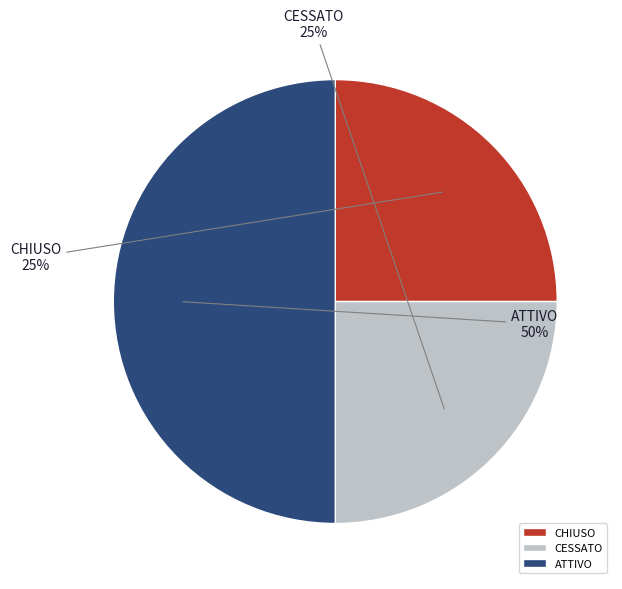

How many slices are in this pie chart?

3